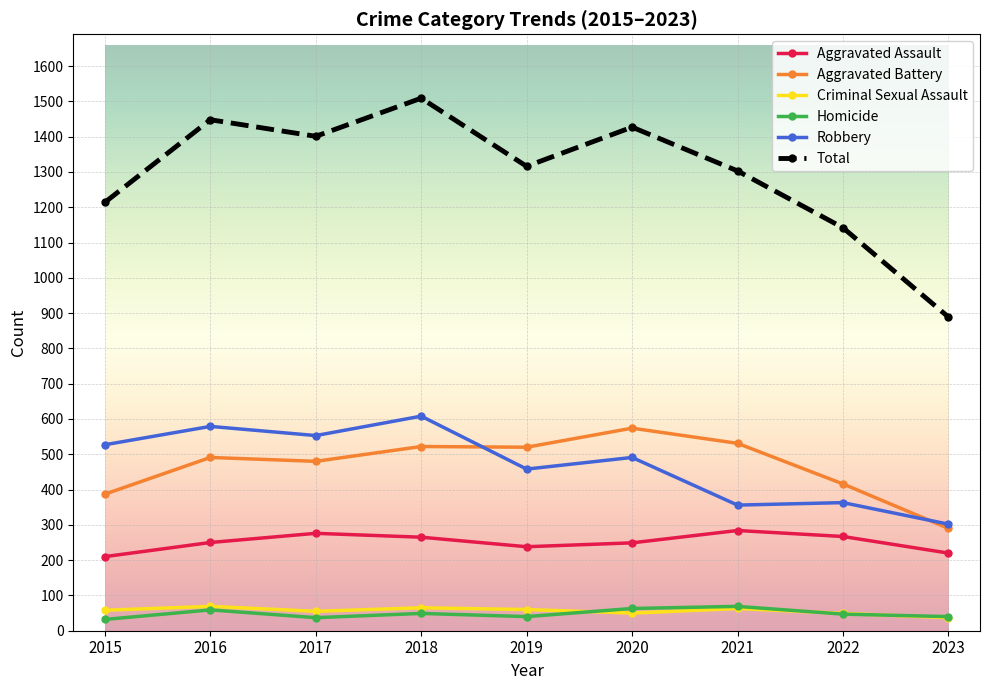

At which category does Total reach its first local peak?

2016